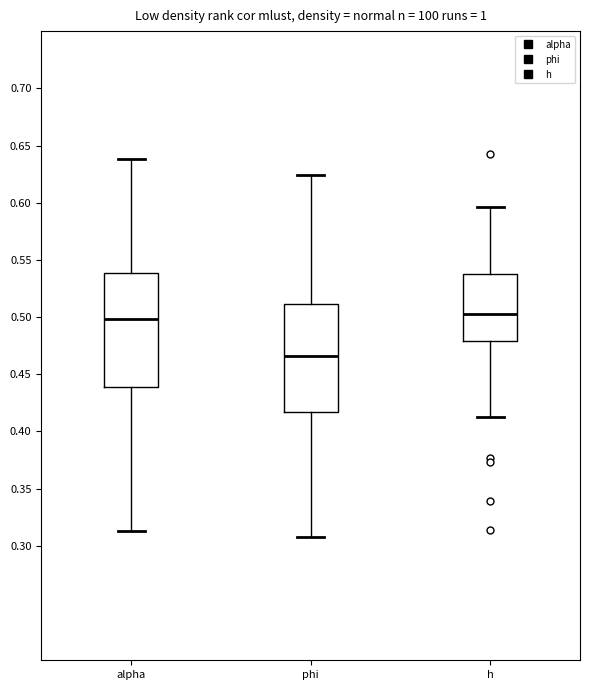

Reading left to right, read every box against the y-axis: the position of its median line, the range the box covers, and the ends of its whiskers. The values are not printed on the chart, so give them approximately, as read against the axis.

alpha: median 0.500, box 0.440 to 0.540, whiskers 0.315 to 0.640
phi: median 0.465, box 0.415 to 0.510, whiskers 0.310 to 0.625
h: median 0.505, box 0.480 to 0.535, whiskers 0.415 to 0.595